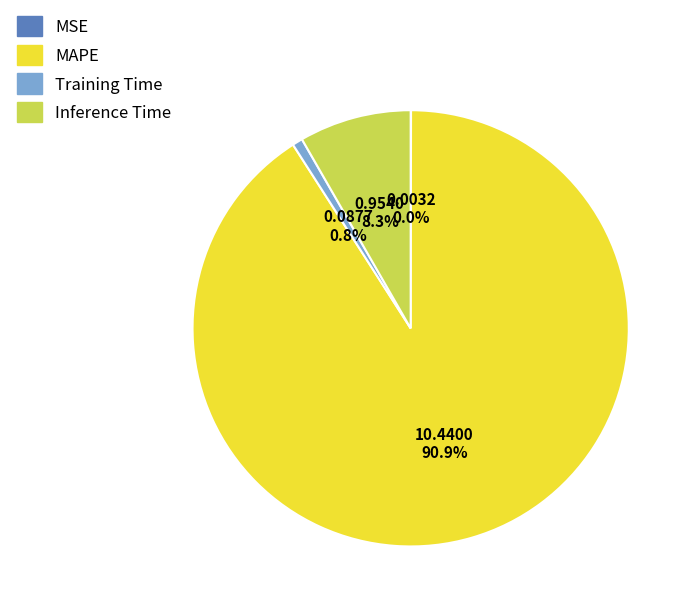

Is Training Time the majority of the pie?

No